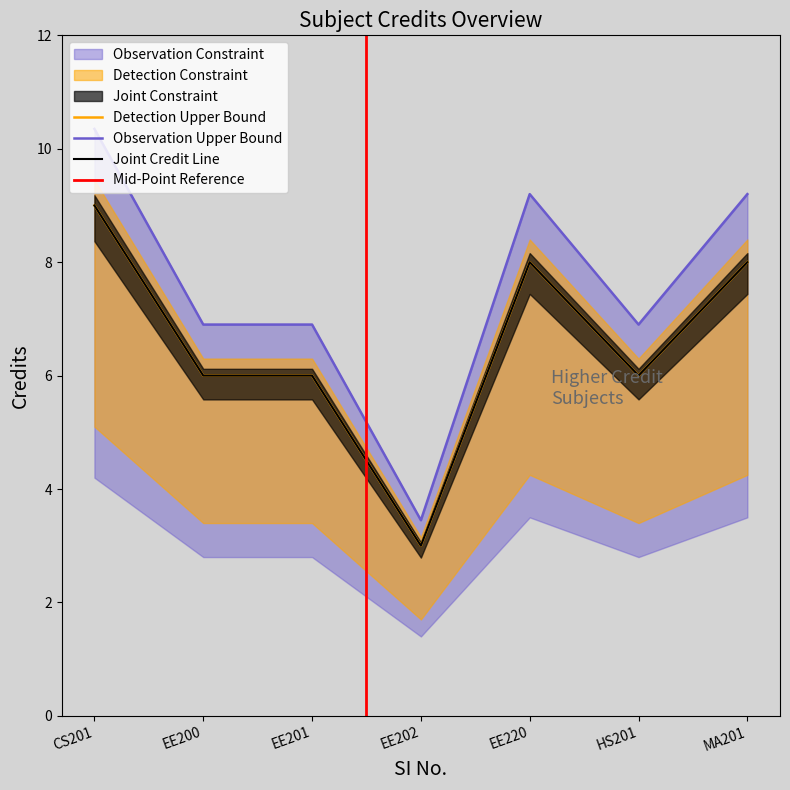

True or false: Credit_lower and Credit cross at least once.

False